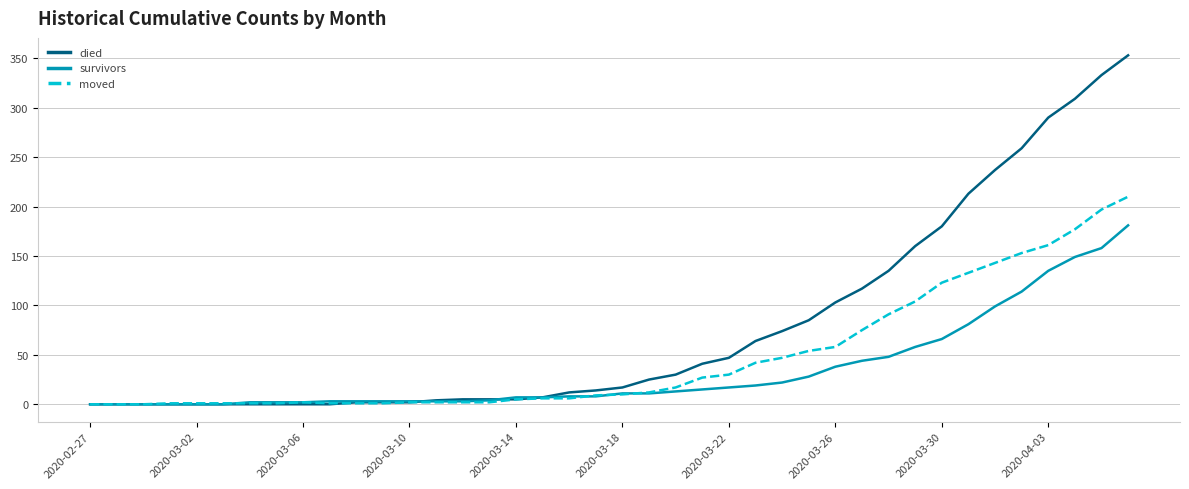

Which series has the largest total across all categories?

died